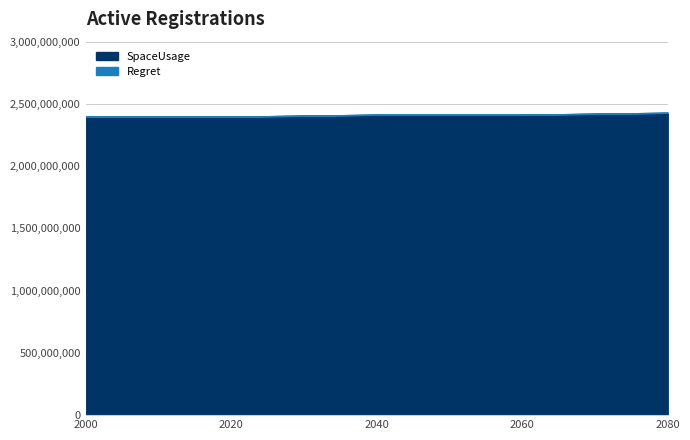

Where is Regret nearest to the value 202529?

2040